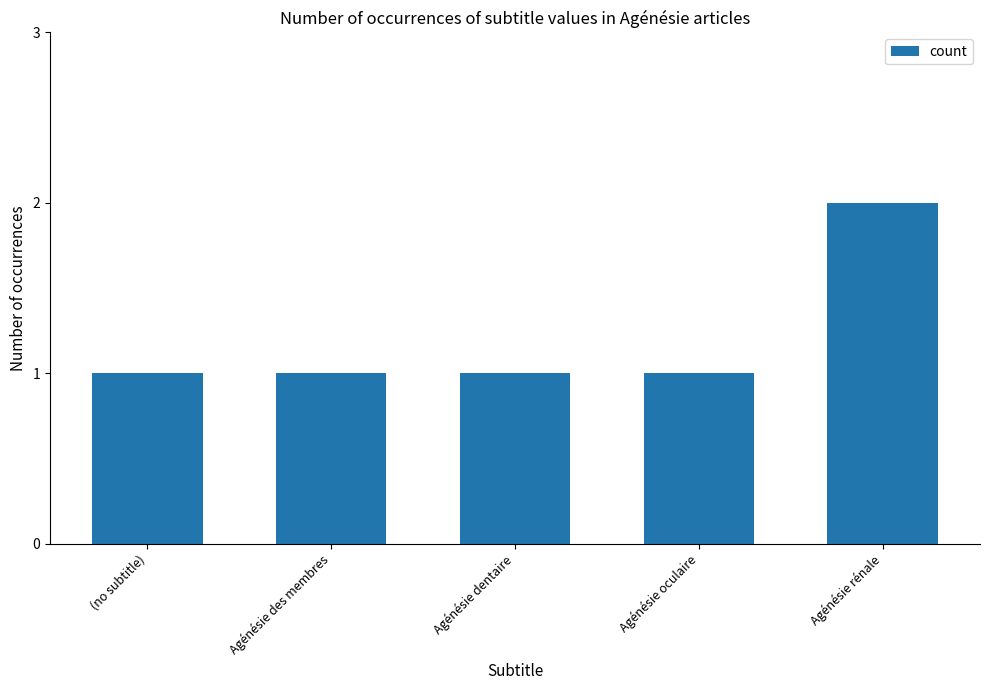

What is the ratio of the value at Agénésie rénale to the value at Agénésie oculaire?

2.0